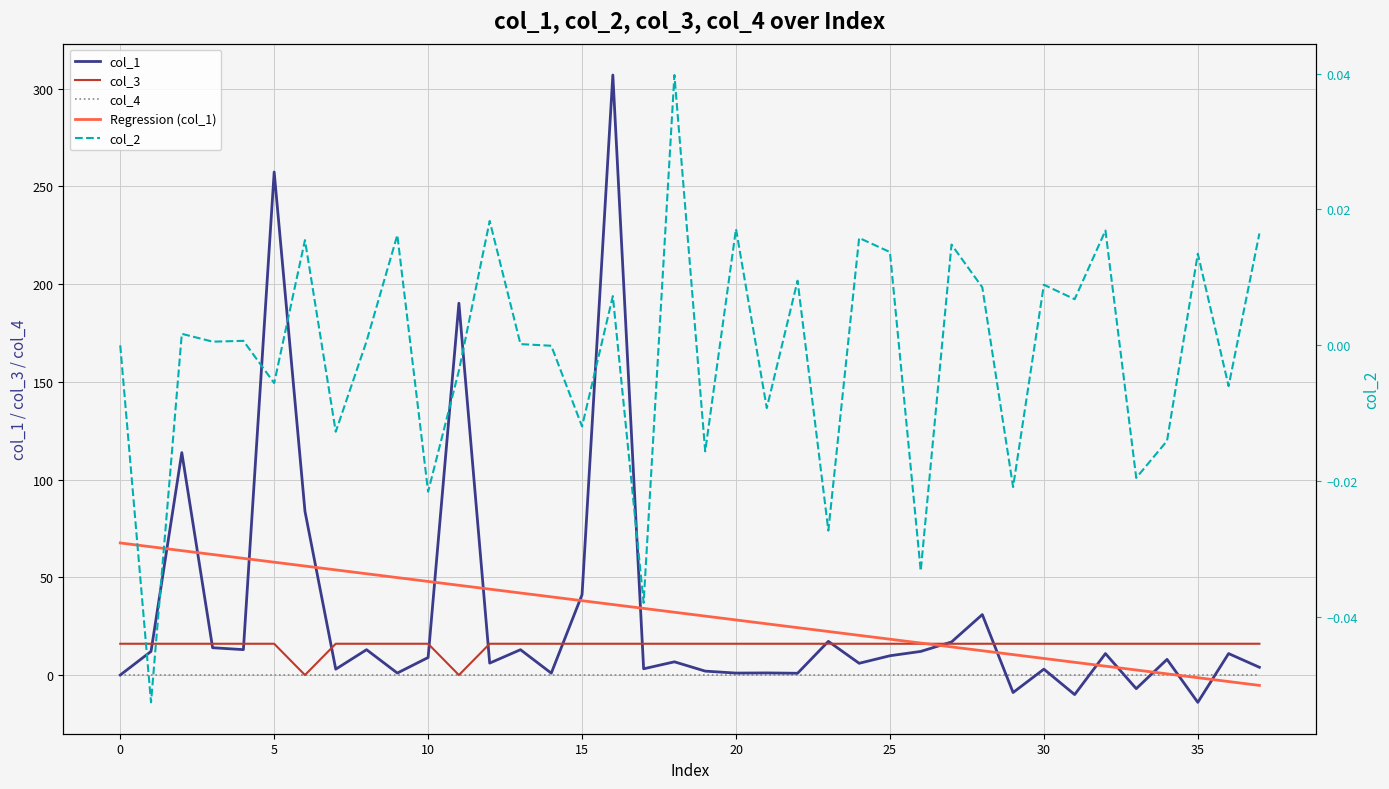

What is the maximum value for col_3?

16.0